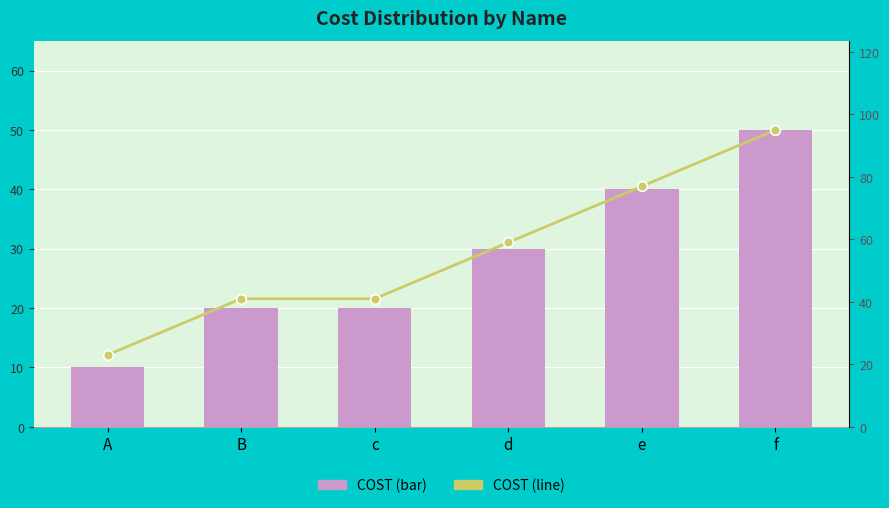

What value does the COST (line) series have at c, to the nearest 10?

40